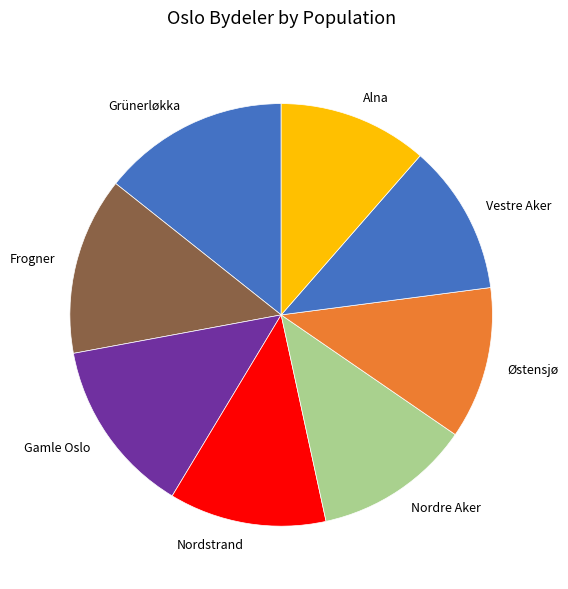

Does Gamle Oslo account for over 50% of the chart?

No